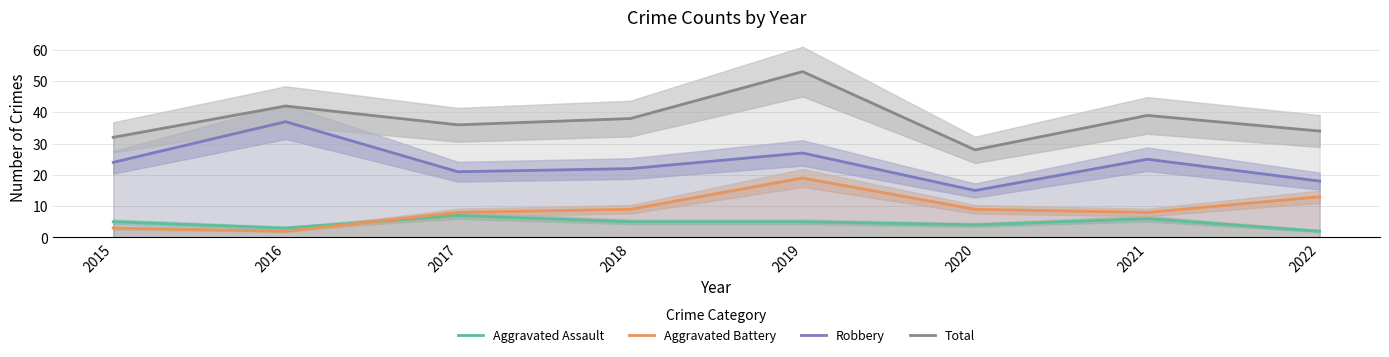

Rank the categories by Aggravated Battery value from highest to lowest.

2019, 2022, 2018, 2020, 2017, 2021, 2015, 2016